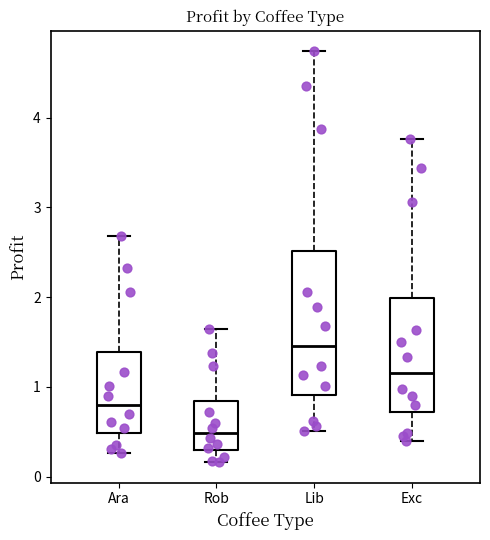

Where is the upper edge of the box for Ara on the y-axis? The values are not printed on the chart, so give them approximately, as read against the axis.

1.4